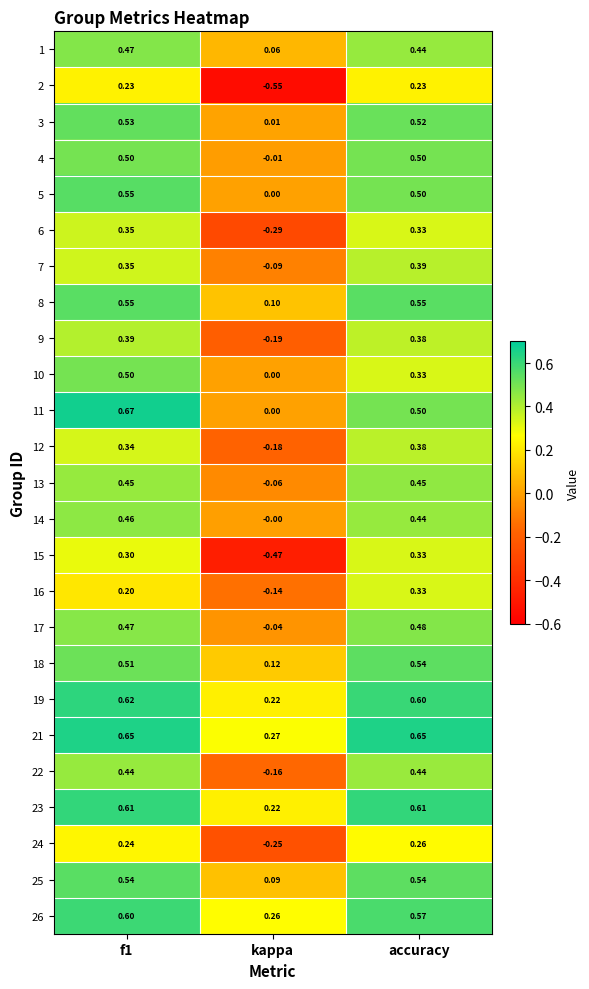

What is the total value across all series at kappa?

-1.1